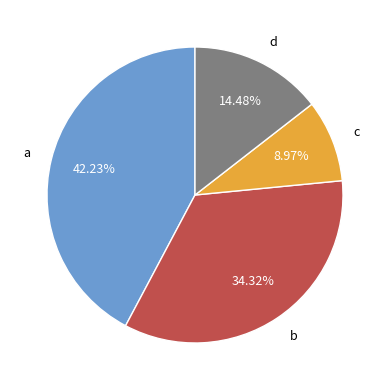

Rank the categories by value from lowest to highest.

c, d, b, a